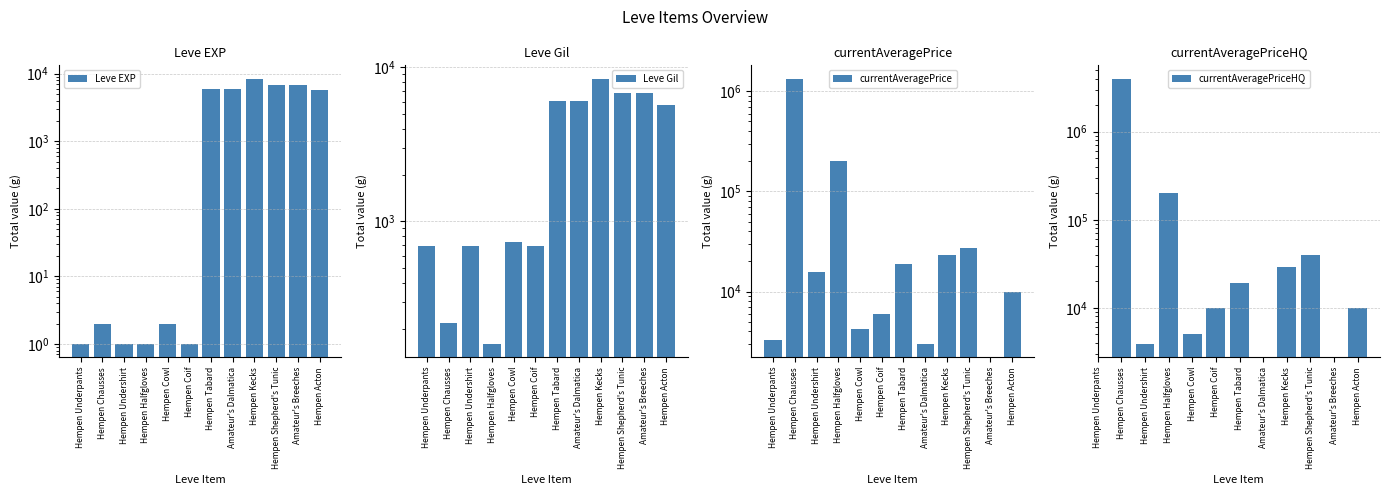

What is the approximate value of currentAveragePrice at Amateur's Dalmatica?

3000.0